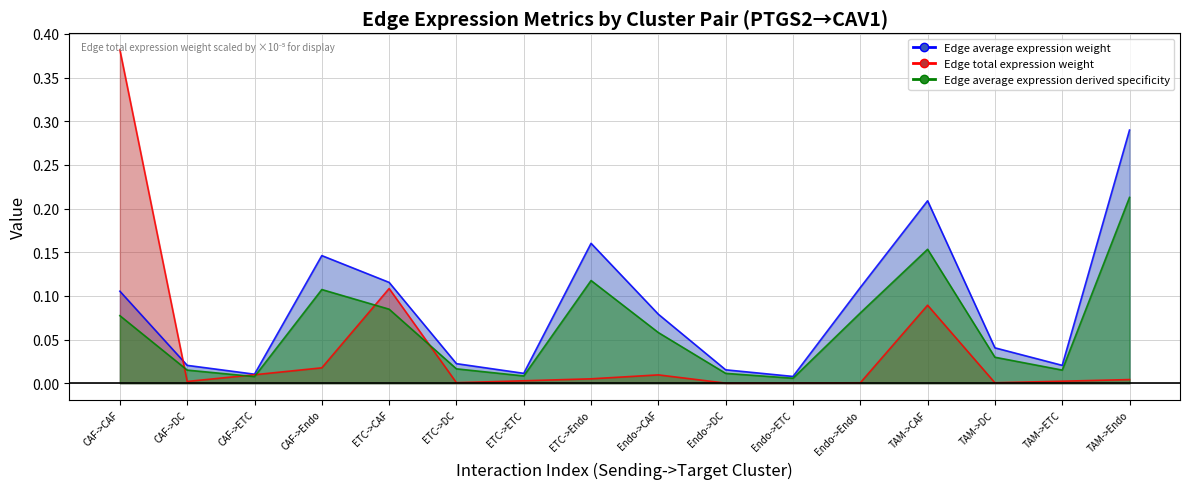

The Edge average expression derived specificity series shows 0.0 at TAM->DC. True or false?

True